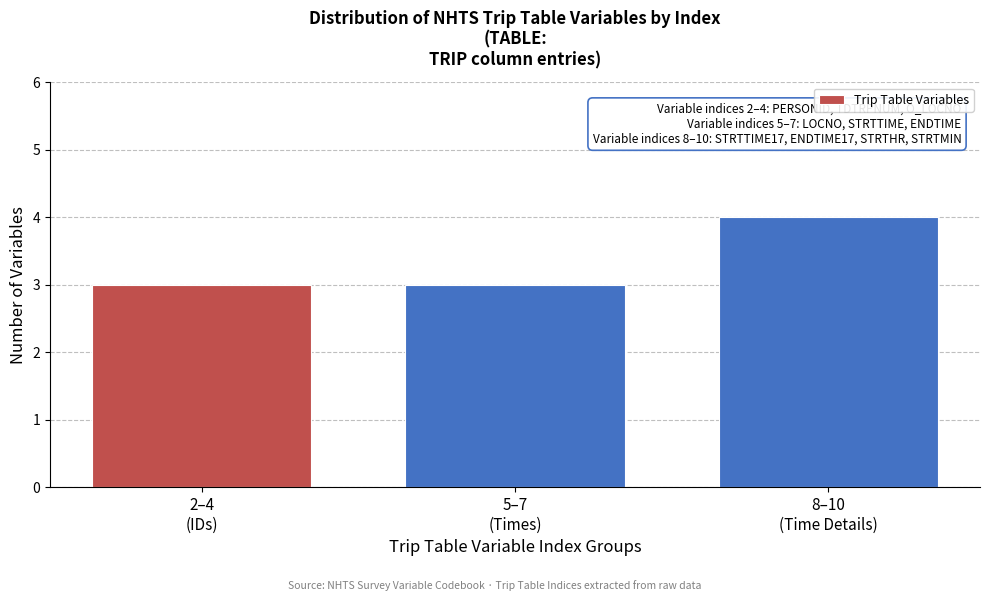

Reading right to left, transcribe all the data shown in this chart.

4	3	3